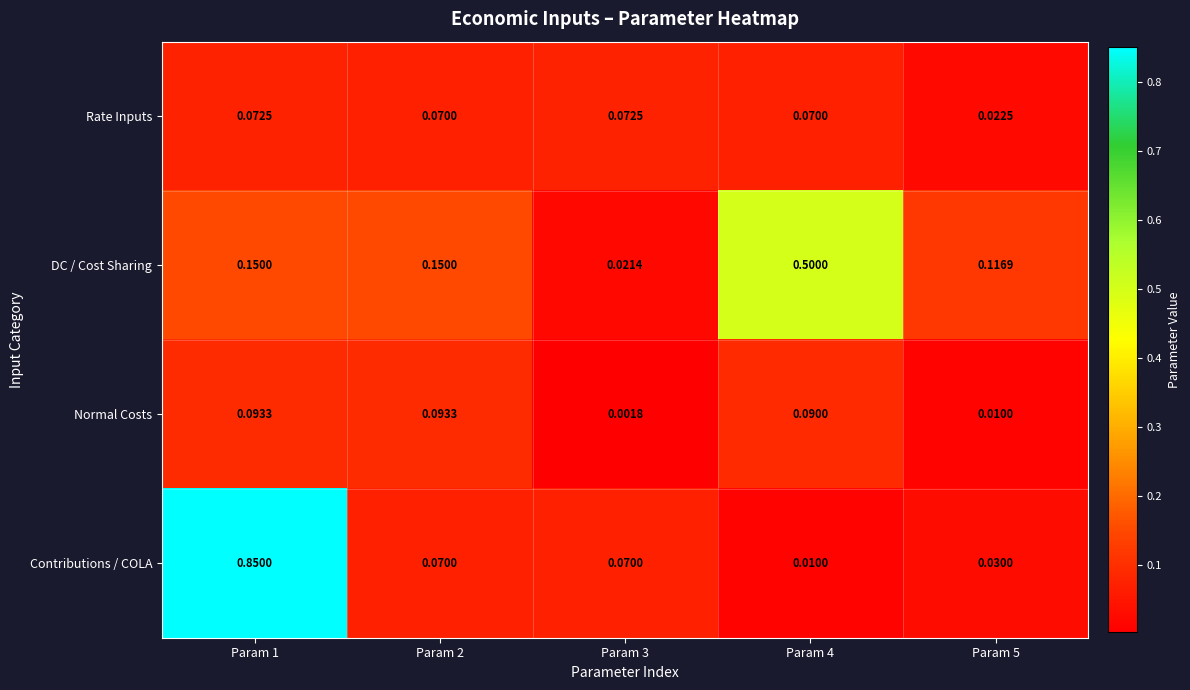

Rank the series at Param 5 from lowest to highest value.

Normal Costs, Rate Inputs, Contributions / COLA, DC / Cost Sharing